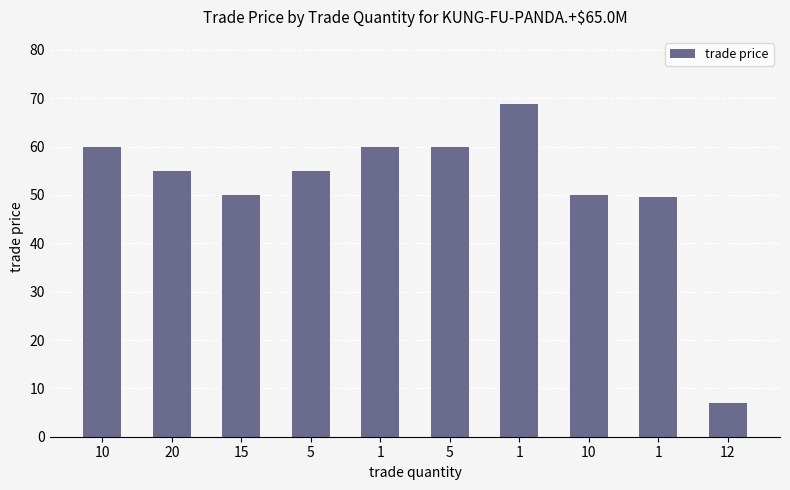

List the labels in order of value, smallest first.

12, 1, 15, 10, 20, 5, 10, 1, 5, 1